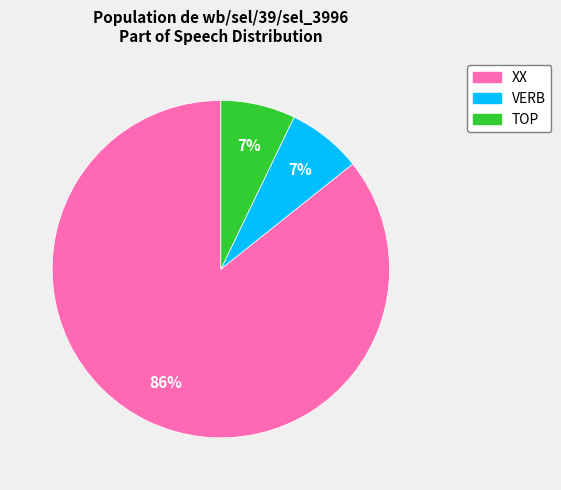

How many segments does this pie chart have?

3